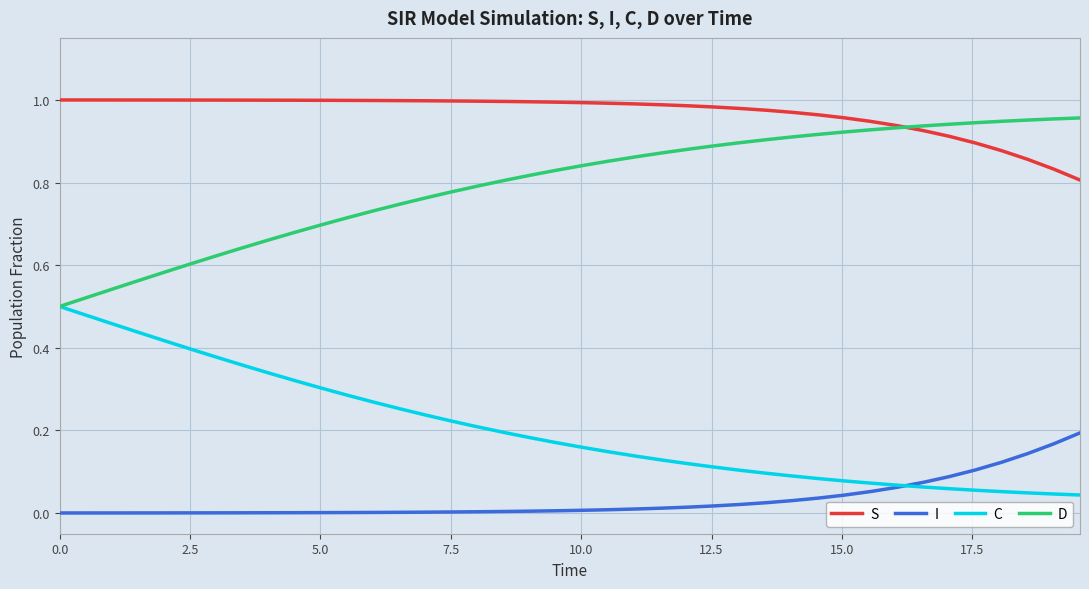

List the series in order of their overall mean, highest first.

S, D, C, I